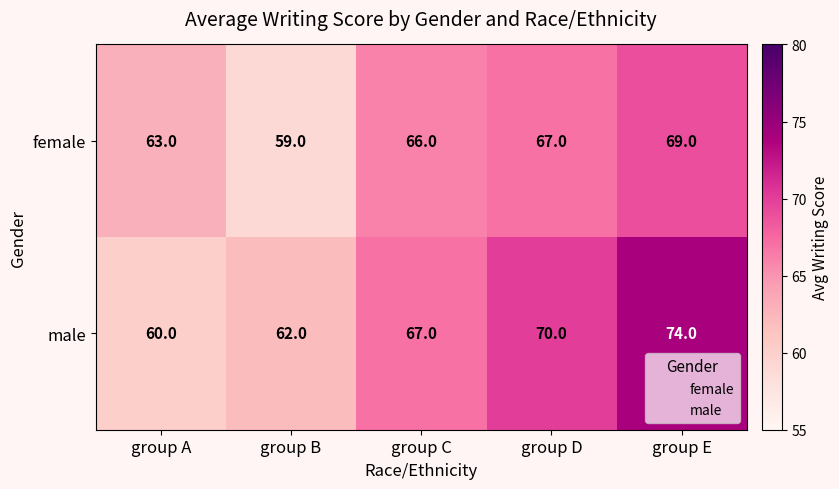

The male series shows 89 at group B. True or false?

False